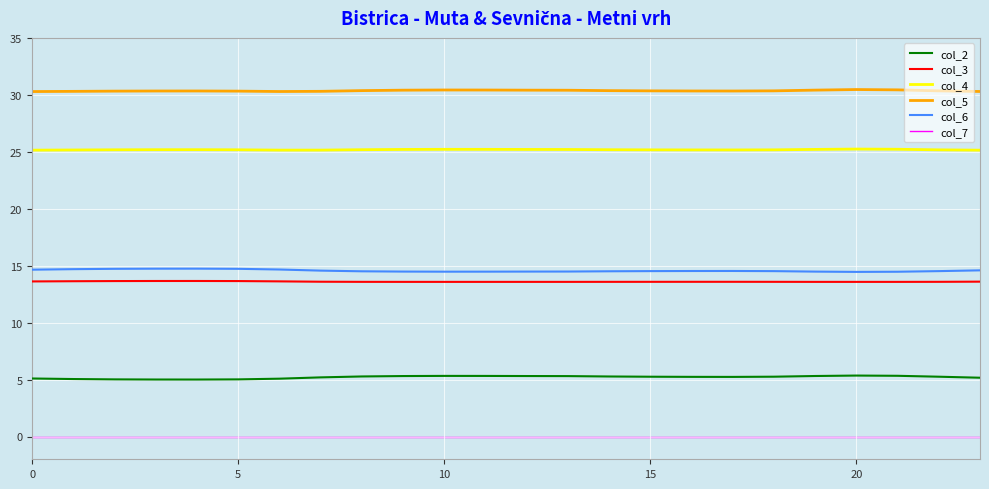

What is the maximum value shown in the chart?

30.5